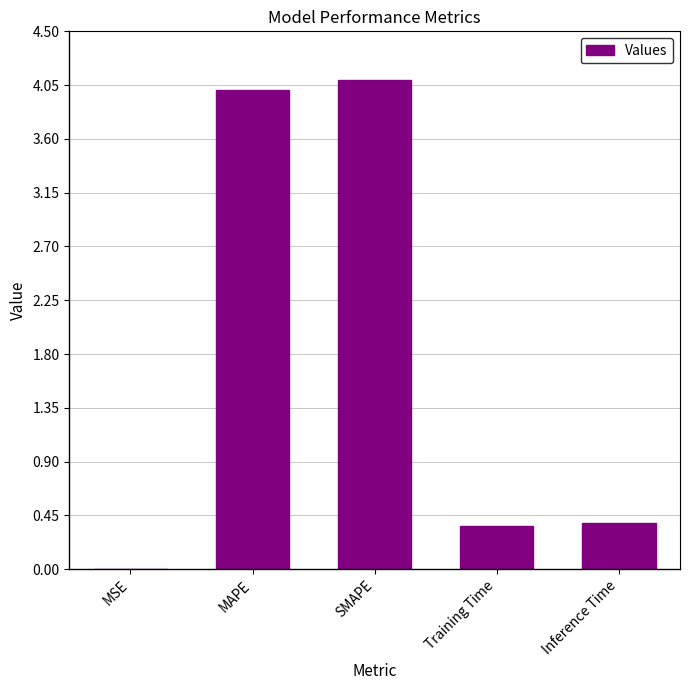

What is the change in value from SMAPE to Inference Time?

-3.7